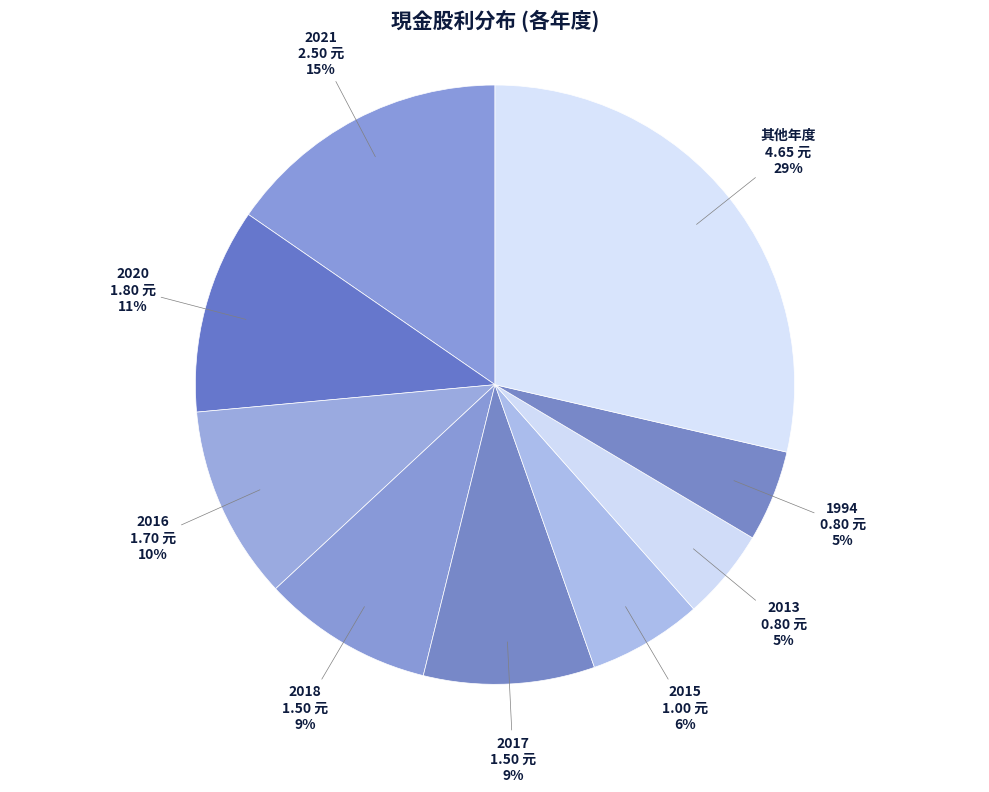

To the nearest percent, what is the difference between the largest and smallest slice percentages?

24%